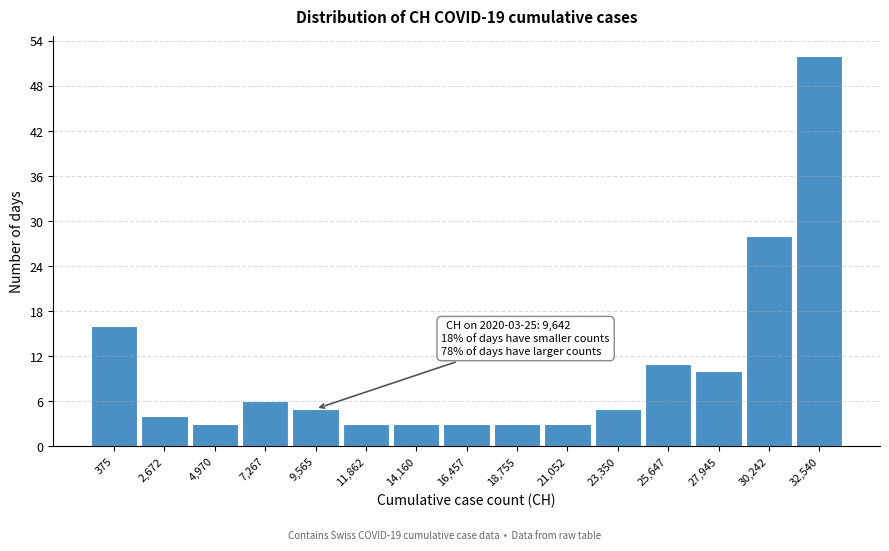

Reading left to right, what are all the values shown in this chart?

16	4	3	6	5	3	3	3	3	3	5	11	10	28	52